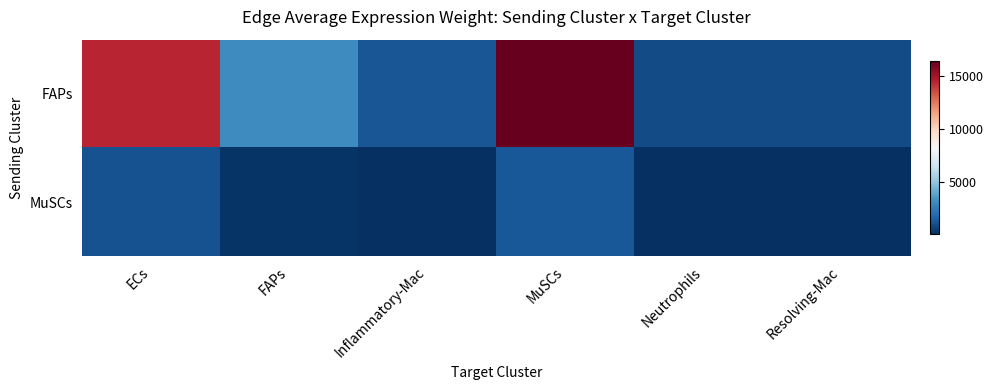

Which series has the widest spread of values?

FAPs